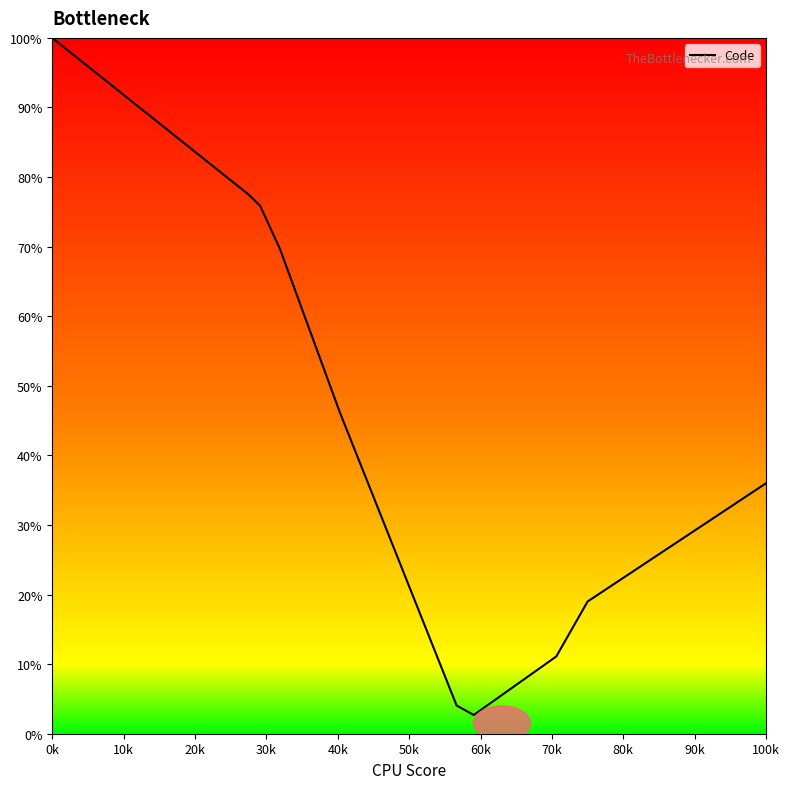

What is the sum of all values?

930.4